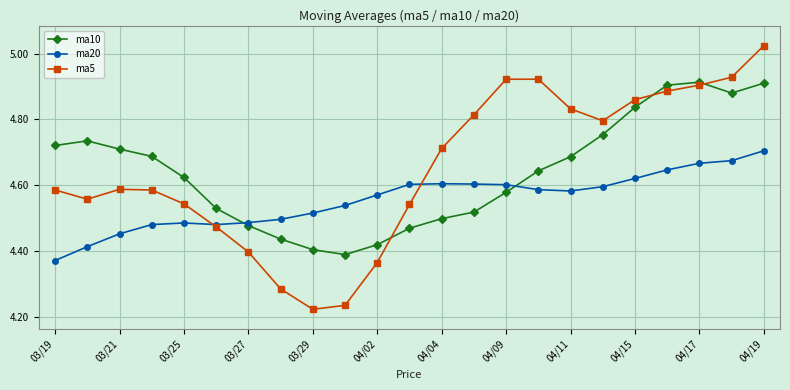

How many ma10 values are between 4 and 5?

23